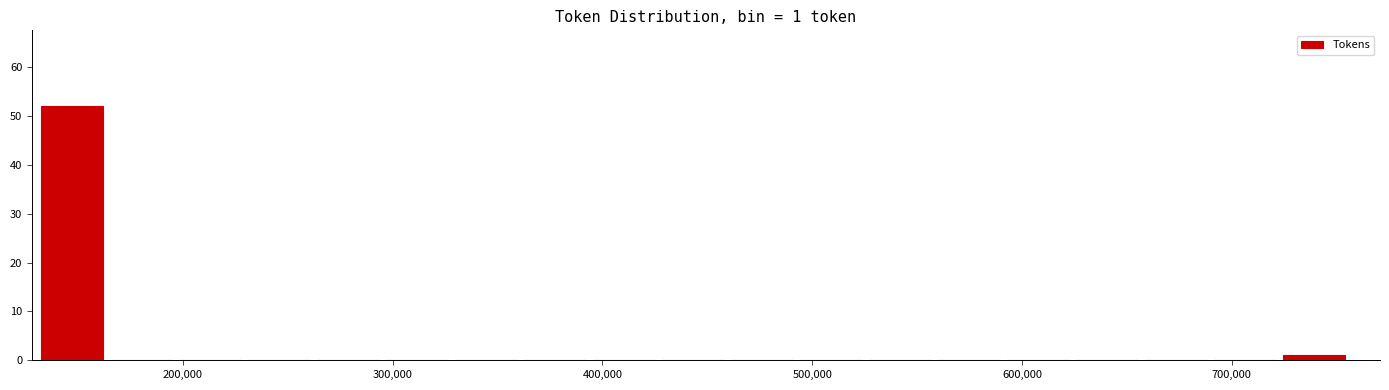

Around what value on the x-axis is the tallest bar? Give the approximate position of its centre, as read against the axis.

150000